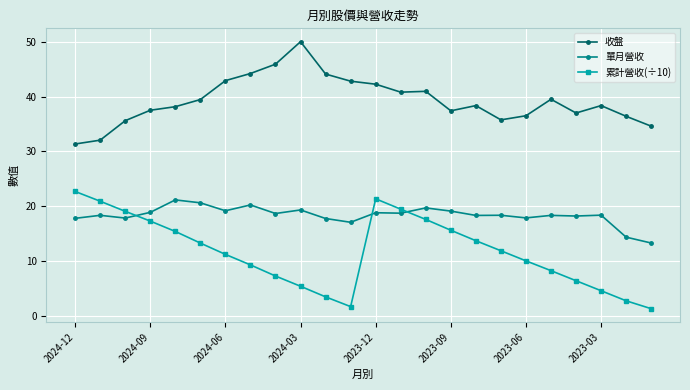

True or false: 累計營收(÷10) and 收盤 cross at least once.

False